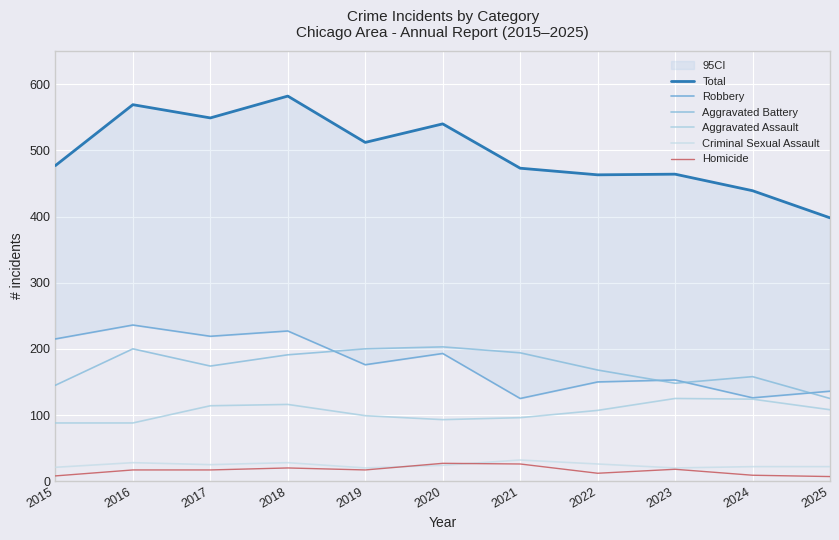

Which has a higher value, 2024 or 2021?

2021